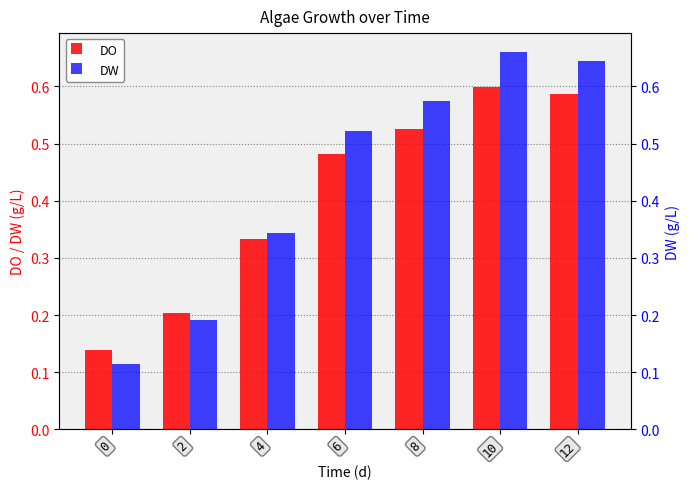

Rank the series by their maximum value, from highest to lowest.

DW, DO